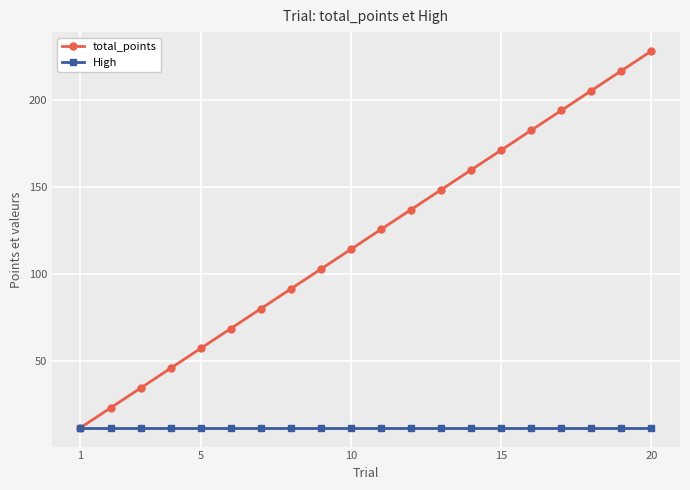

Which series has the largest total across all categories?

total_points